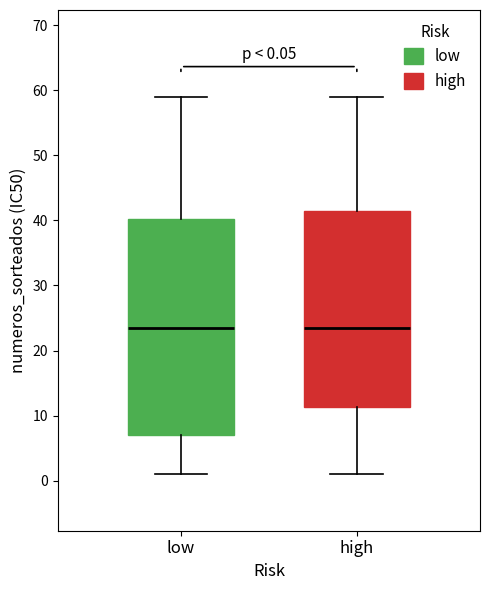

Which box is the tallest, from its lower edge to its upper edge?

low